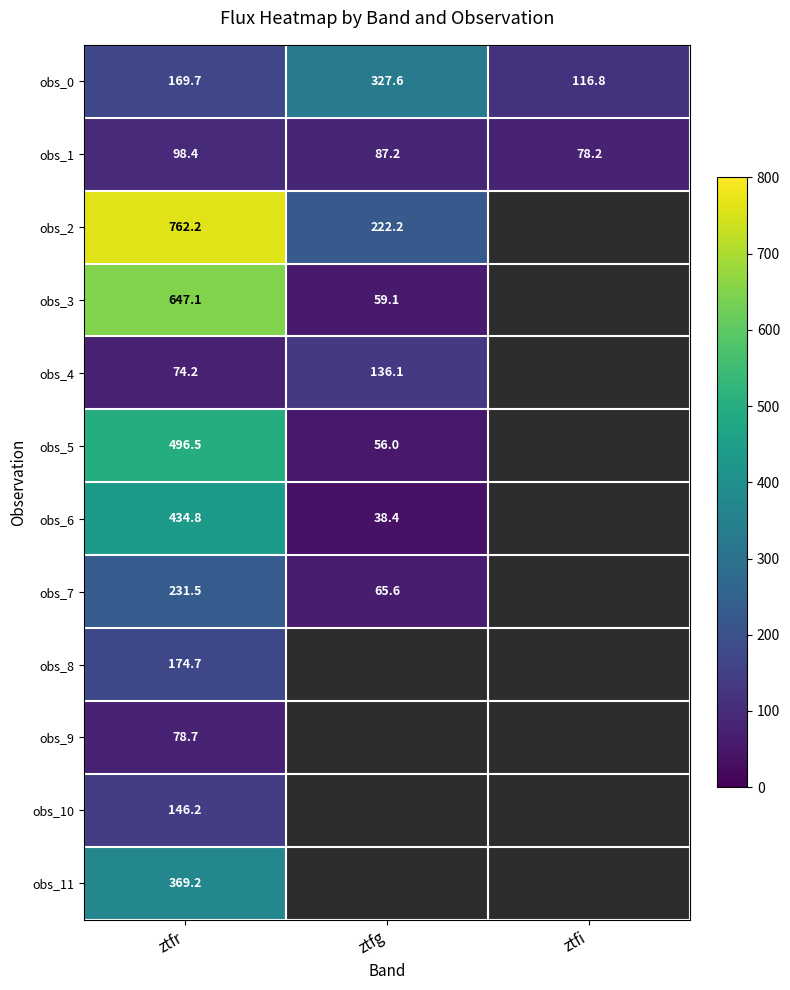

At which label does obs_10 reach its peak?

ztfr